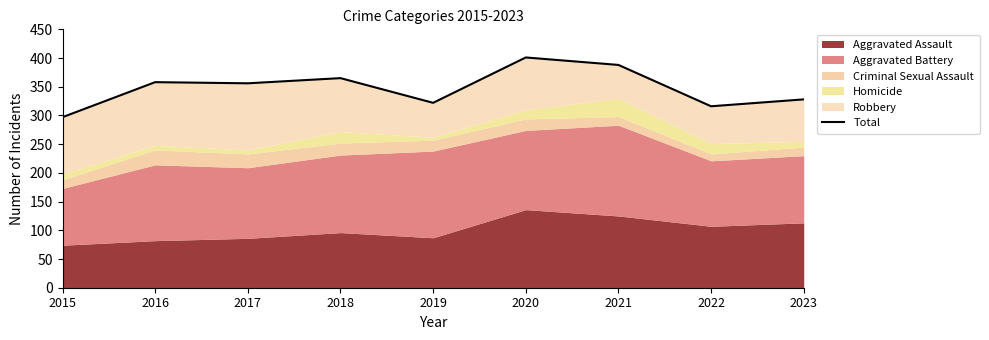

Is it true that the value at 2018 is 622?

False